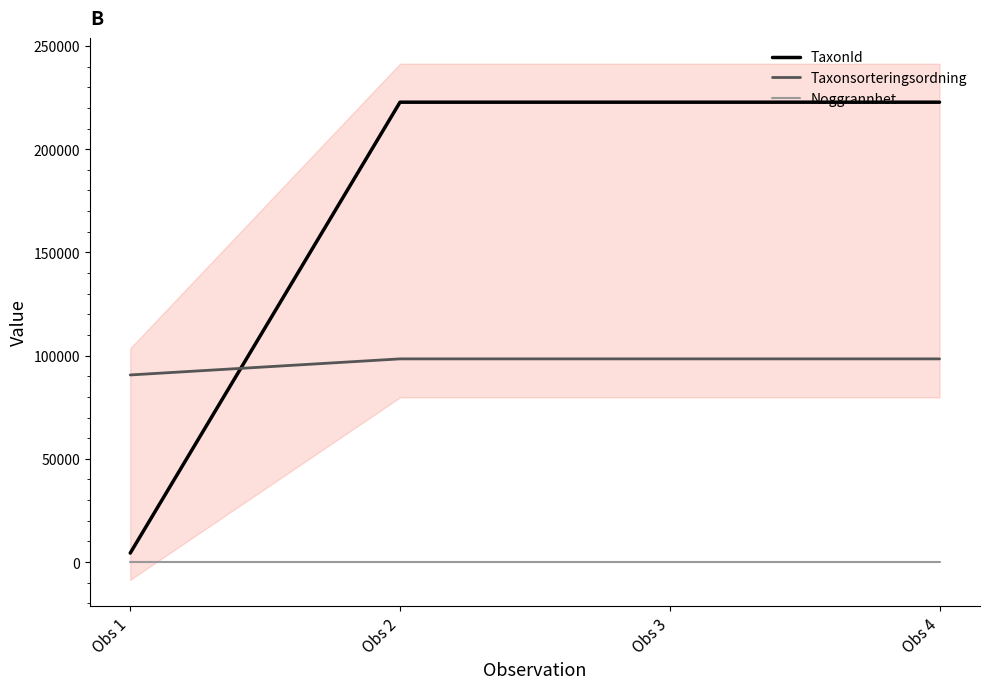

How many series are shown in this chart?

3